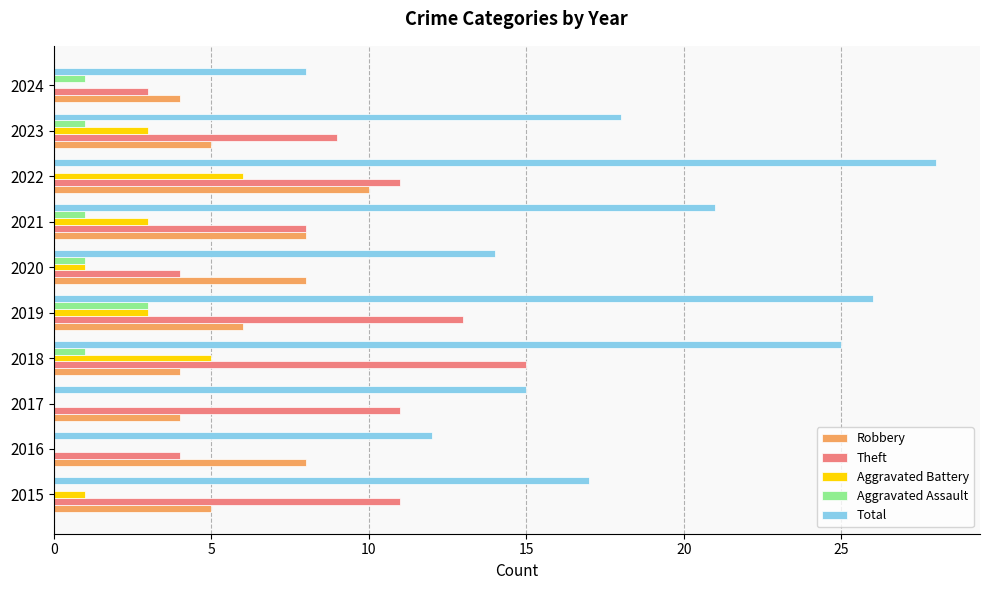

What is the greatest value displayed?

28